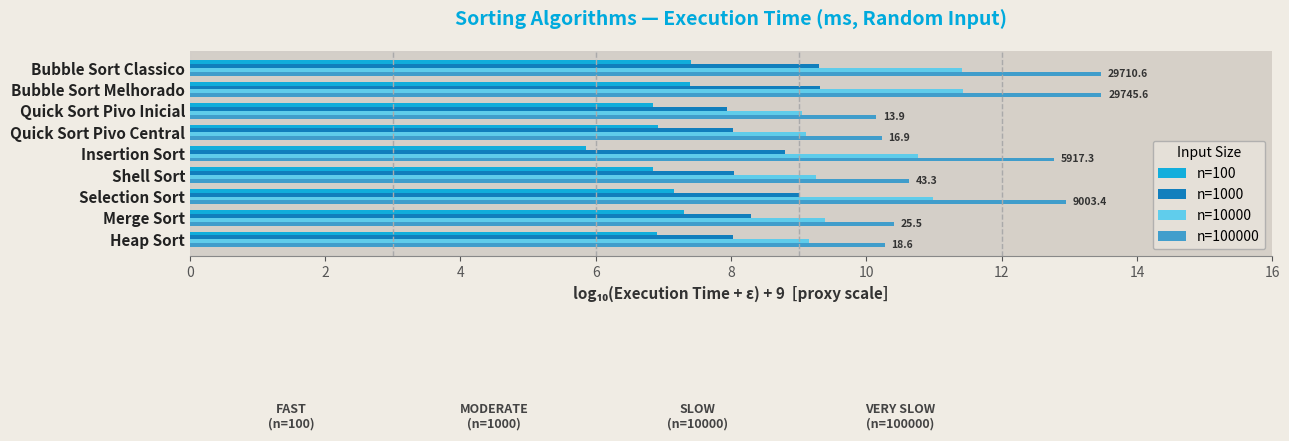

Which category has the lowest value across all series?

Insertion Sort